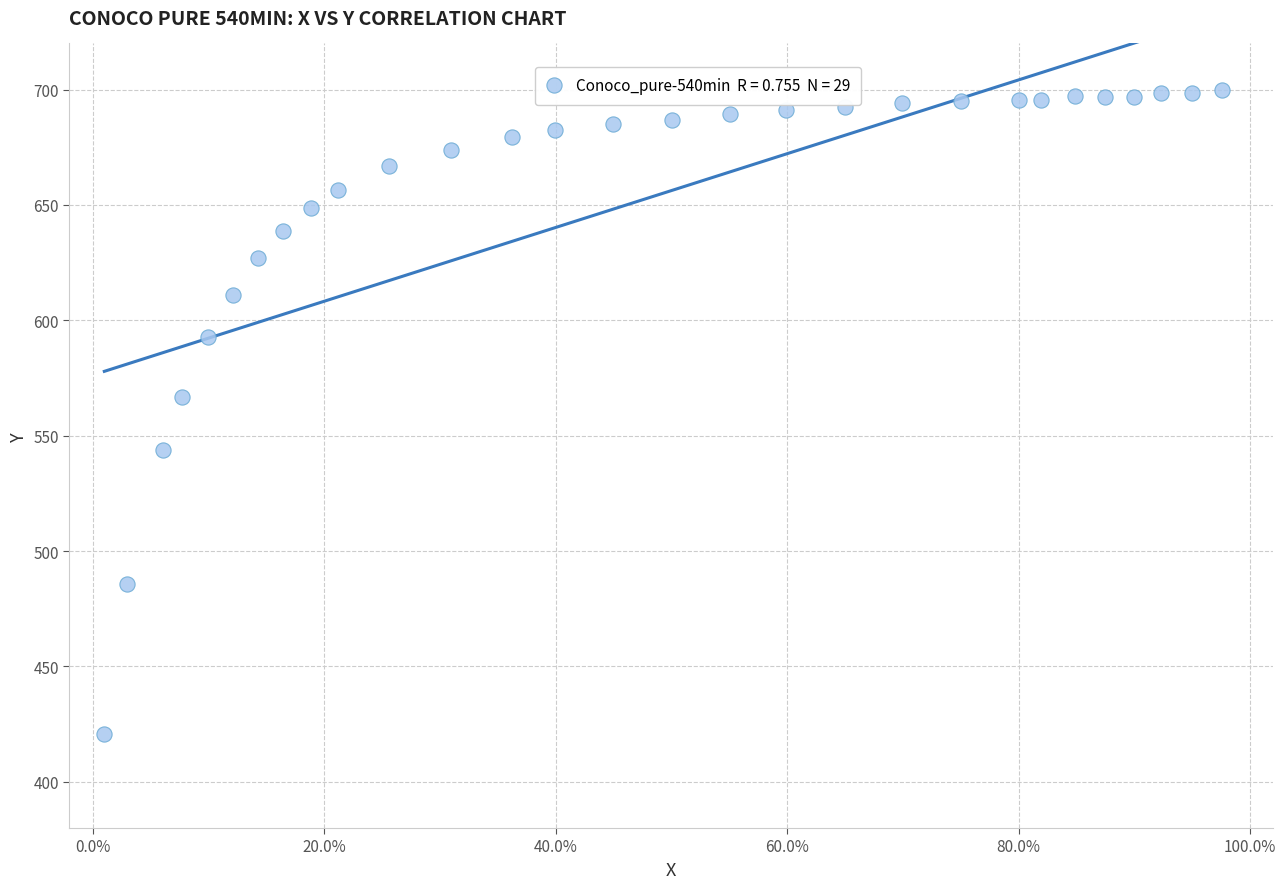

What is the range of Y values (max minus min)?

279.2